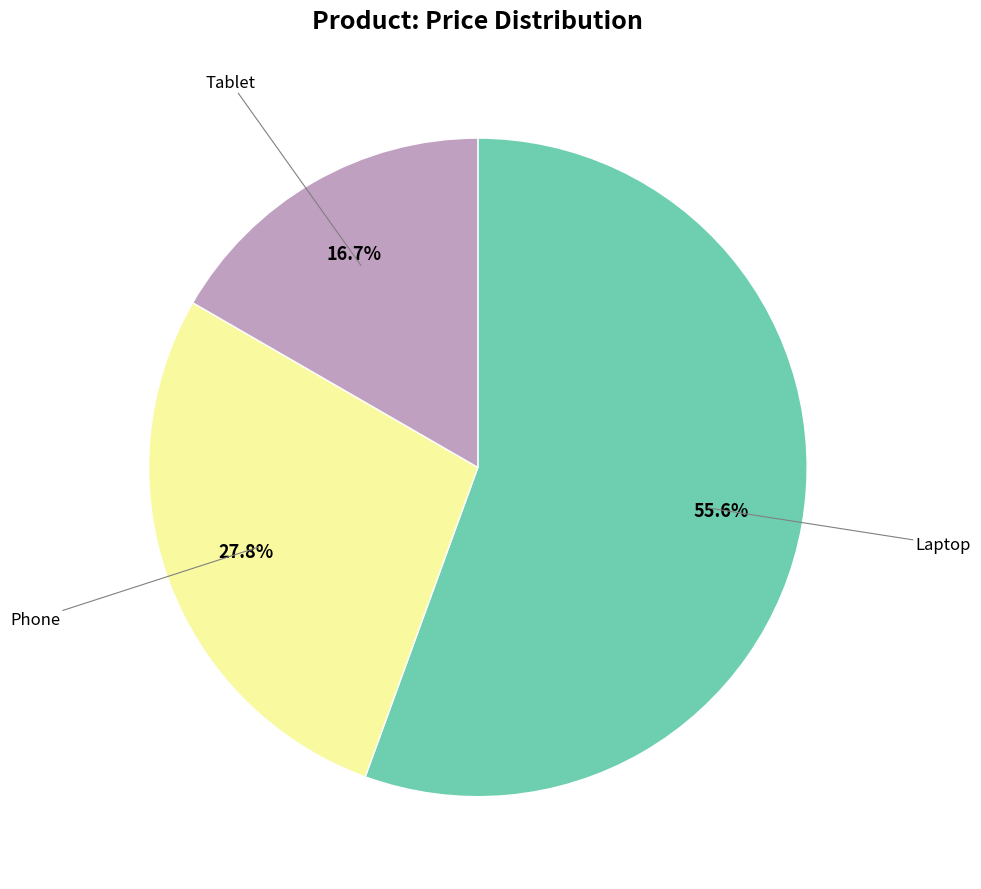

Is there a majority slice in this chart?

Yes